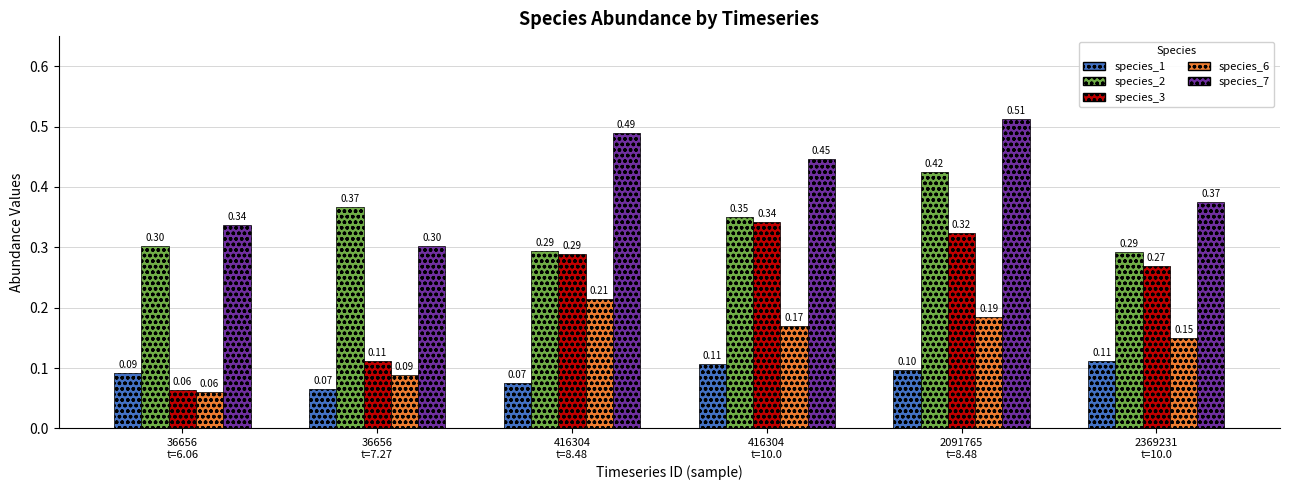

Which series has the largest range (max minus min)?

species_3